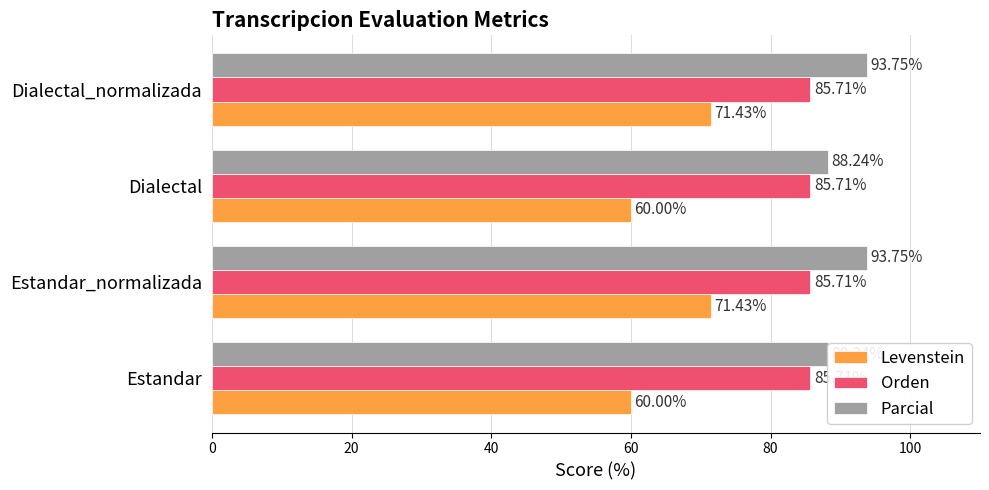

Count the number of data series in this chart.

3